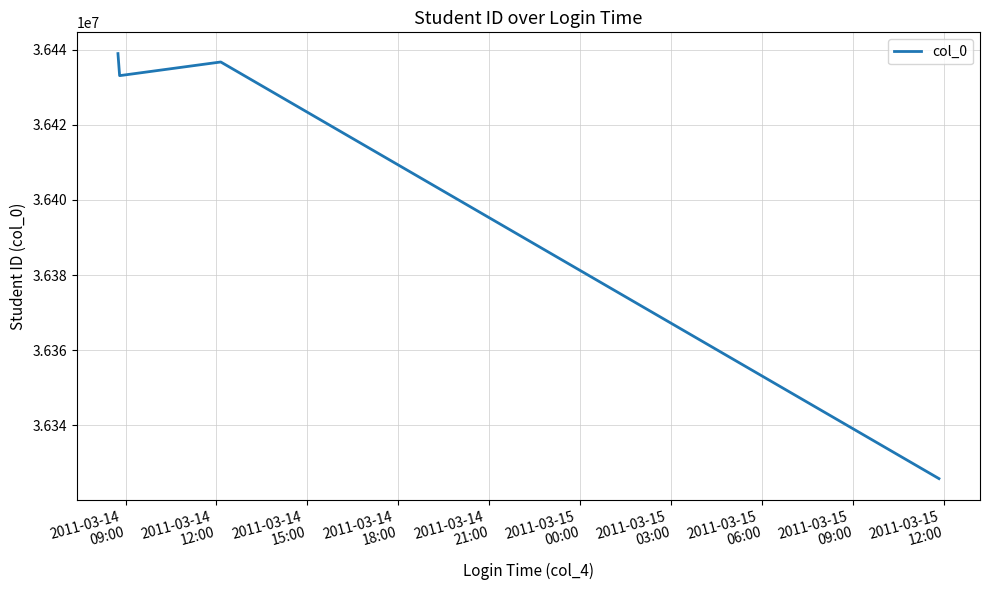

True or false: the data has more than 1 interior local peaks.

False